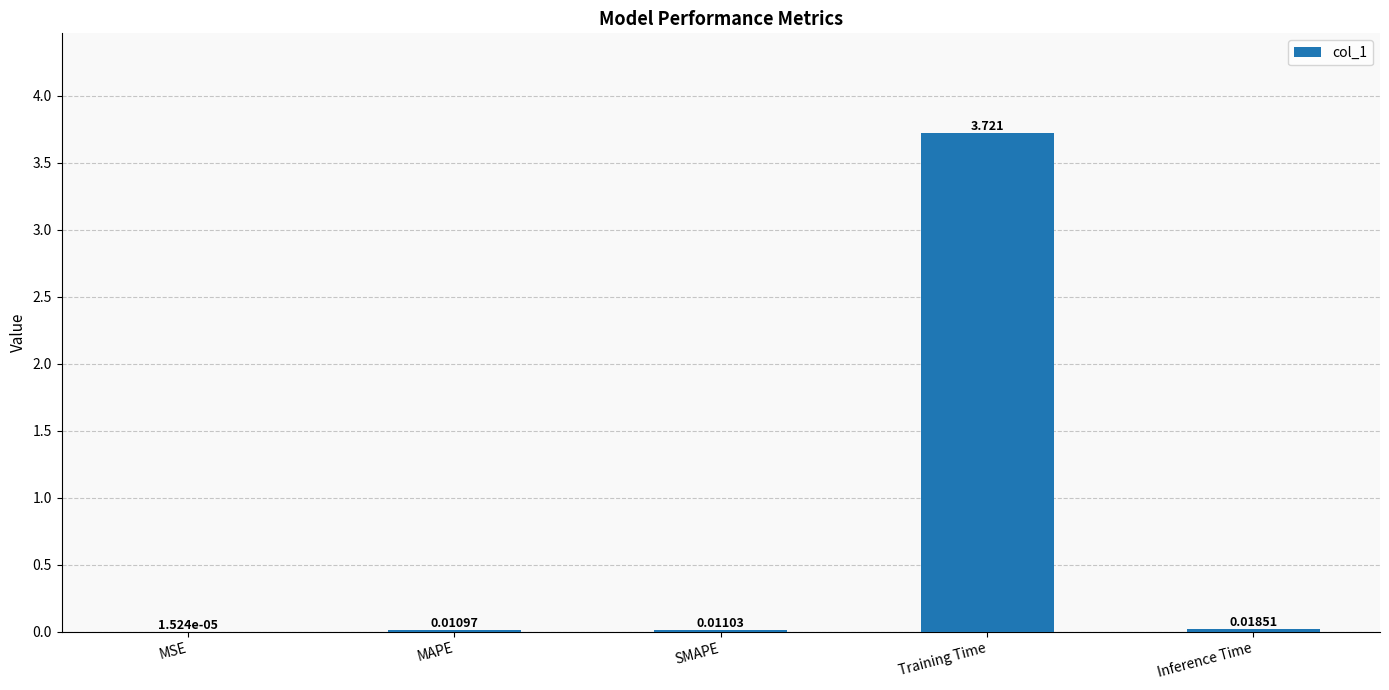

Does the chart contain stacked bars?

No